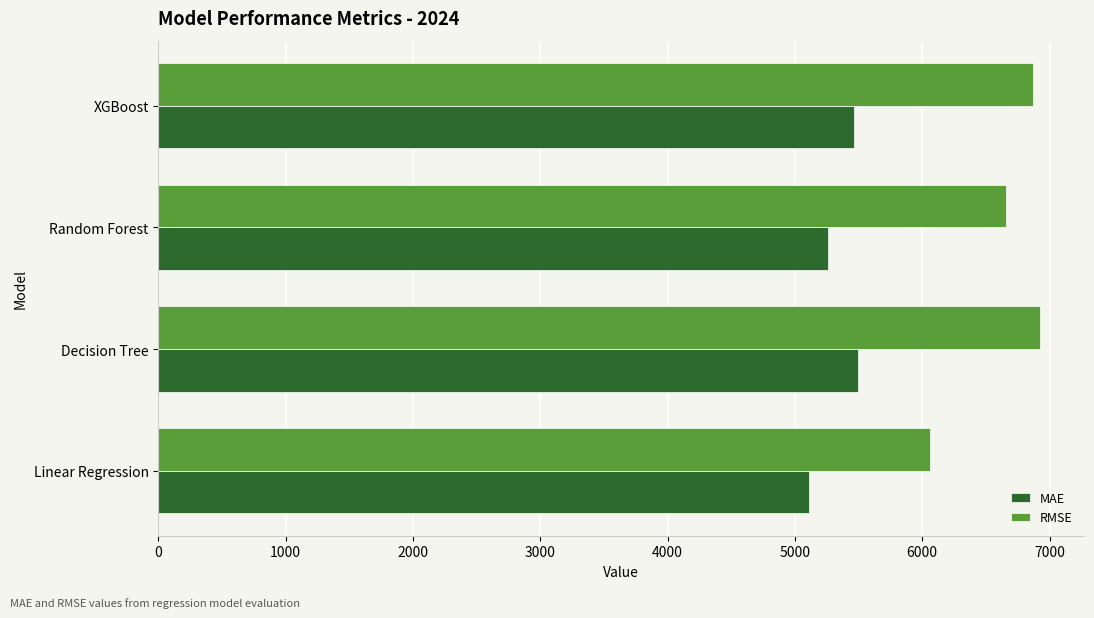

Is it true that MAE equals 3245.6 at Linear Regression?

False